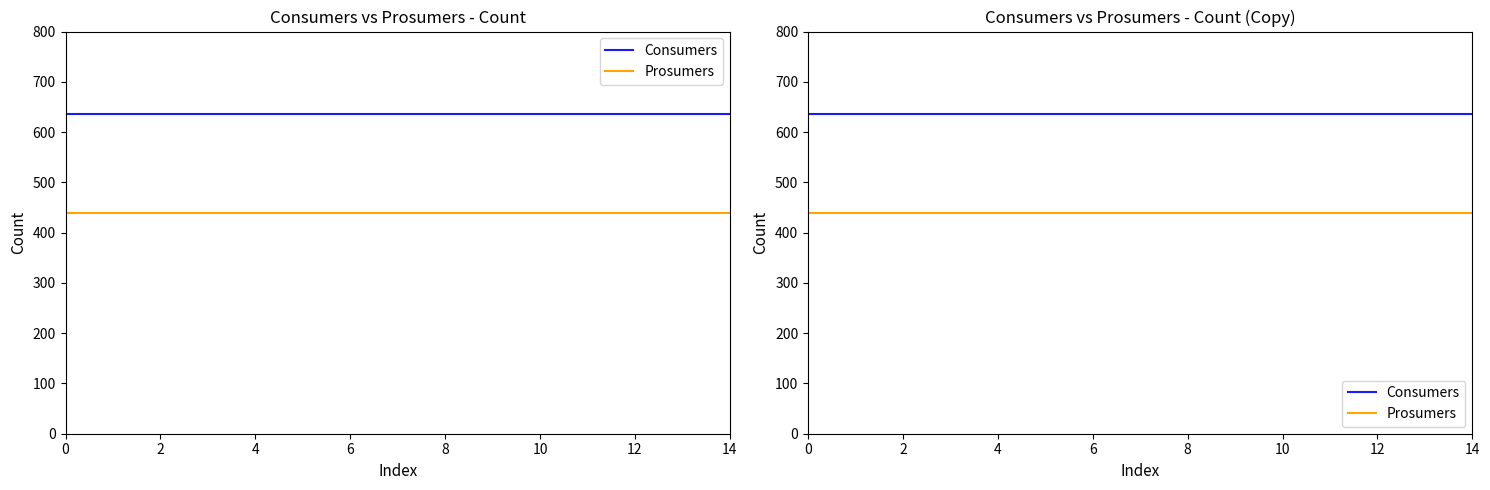

List the series in order of their overall mean, lowest first.

Prosumers, Consumers